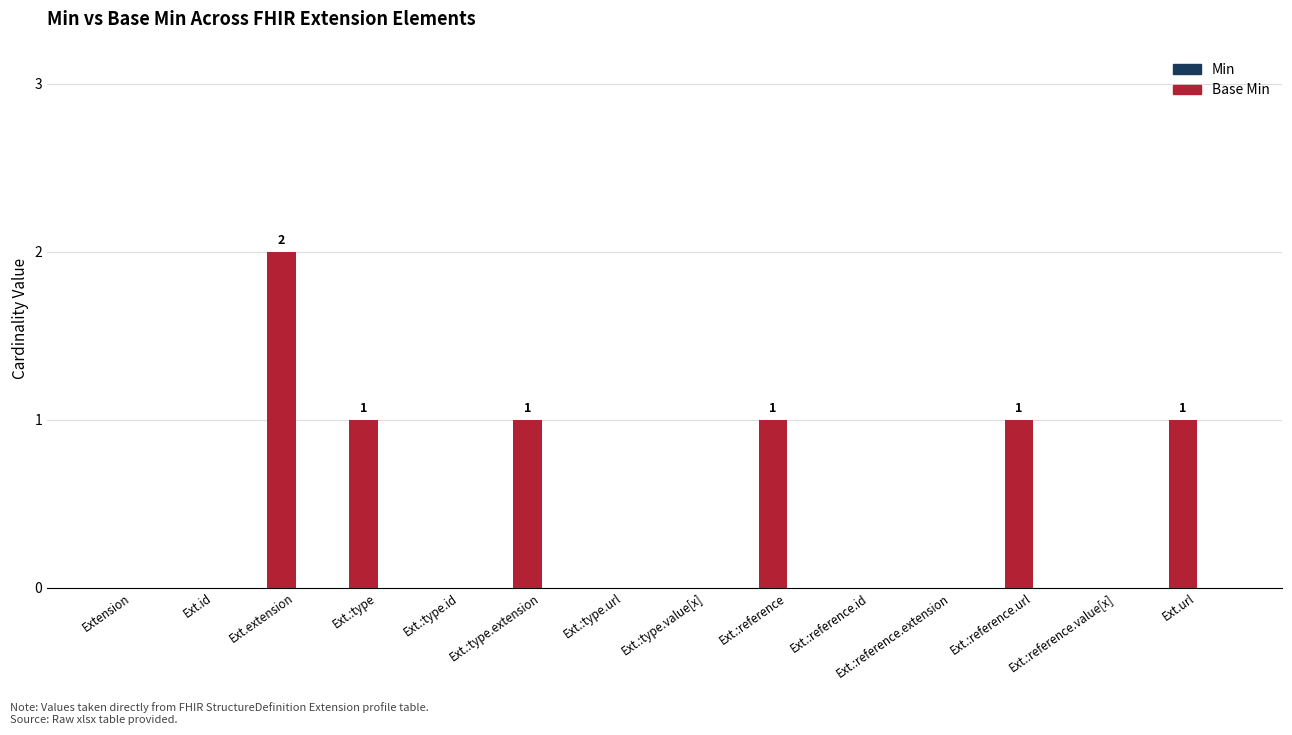

Between Ext.:type.extension and Ext.:reference.id, which is larger?

Ext.:type.extension